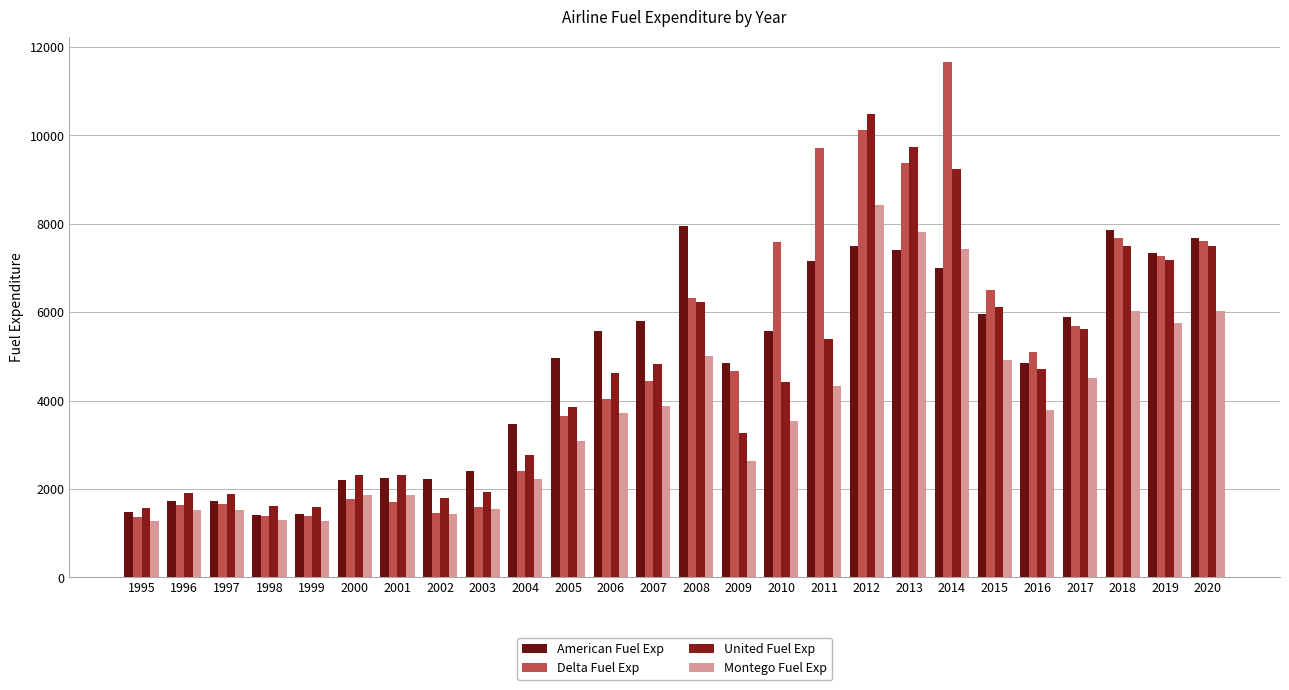

How many groups of bars are there?

26